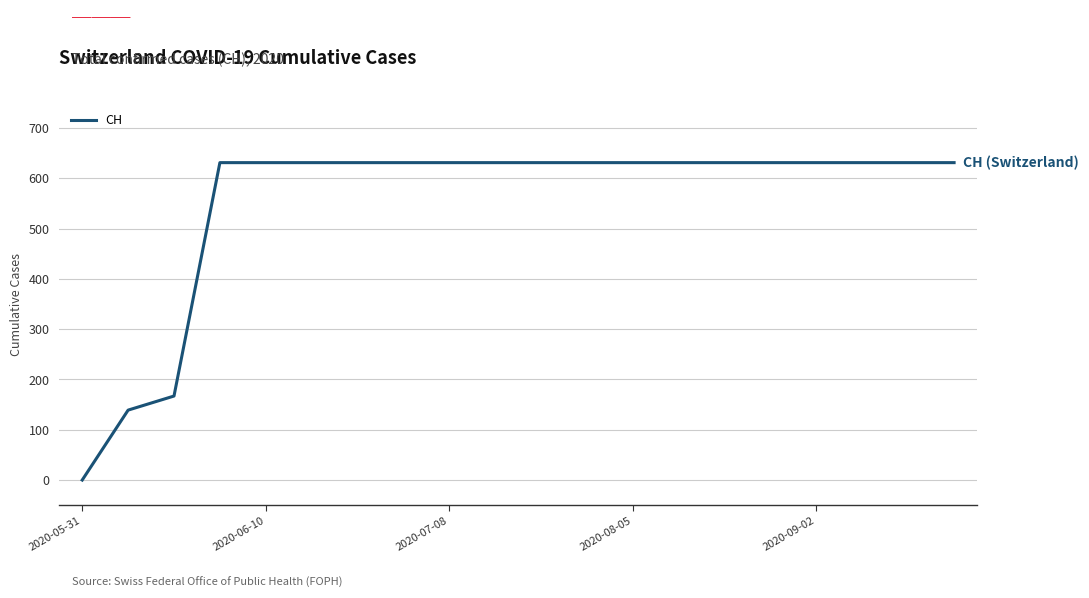

What is the greatest value displayed?

631